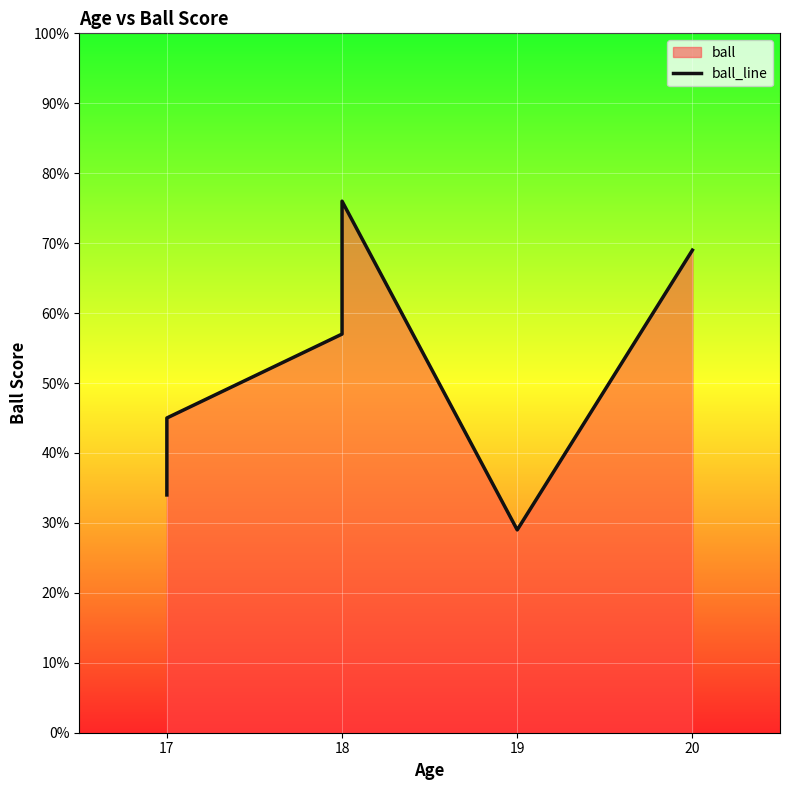

What is the difference between the maximum and second lowest values?

42